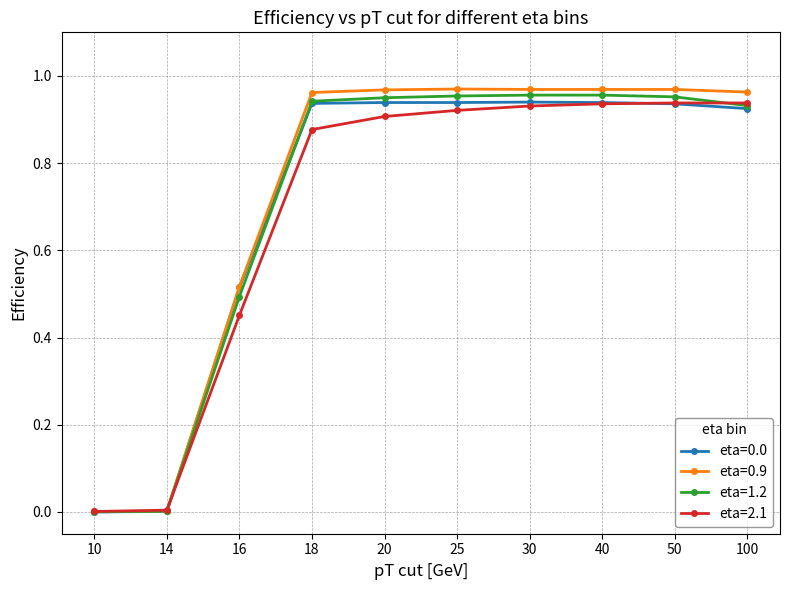

What is the average value of the eta=2.1 series?

0.7